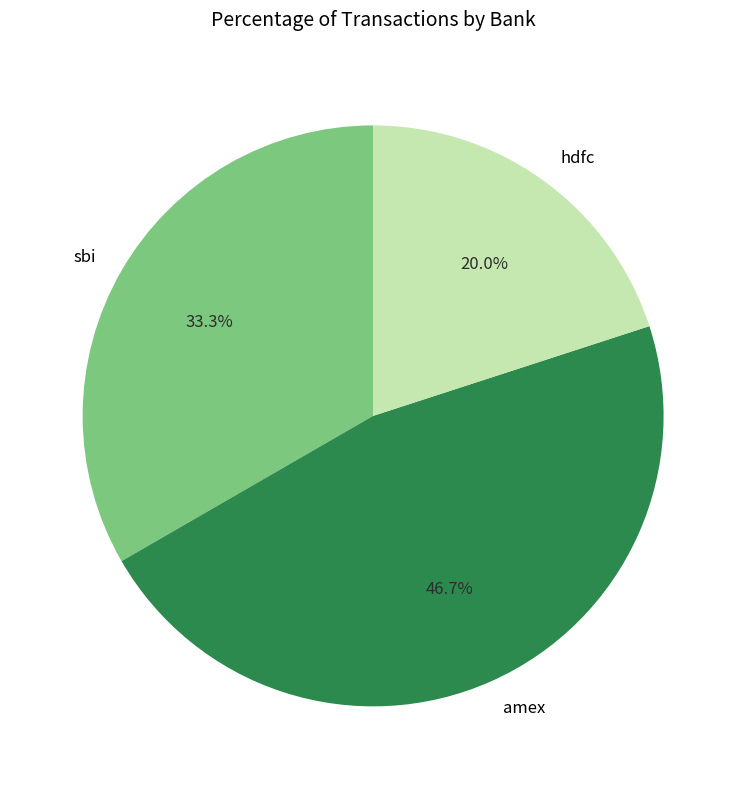

To the nearest percent, what is the difference between the sbi and amex slice percentages?

13%